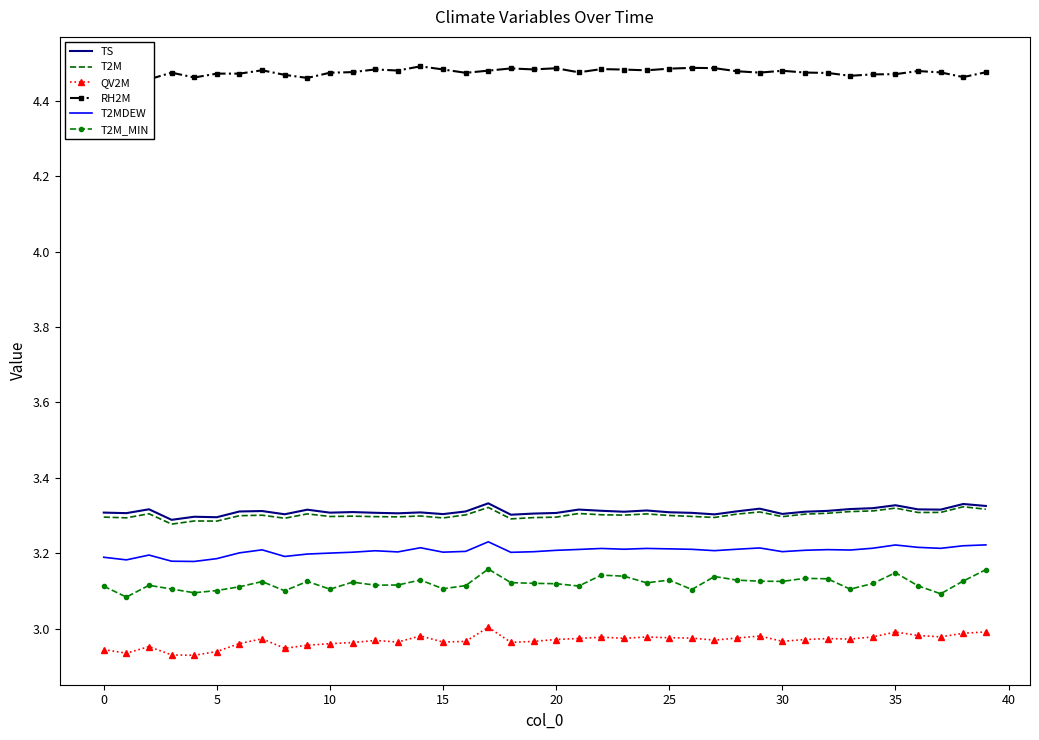

Read the TS value at 21.

3.3